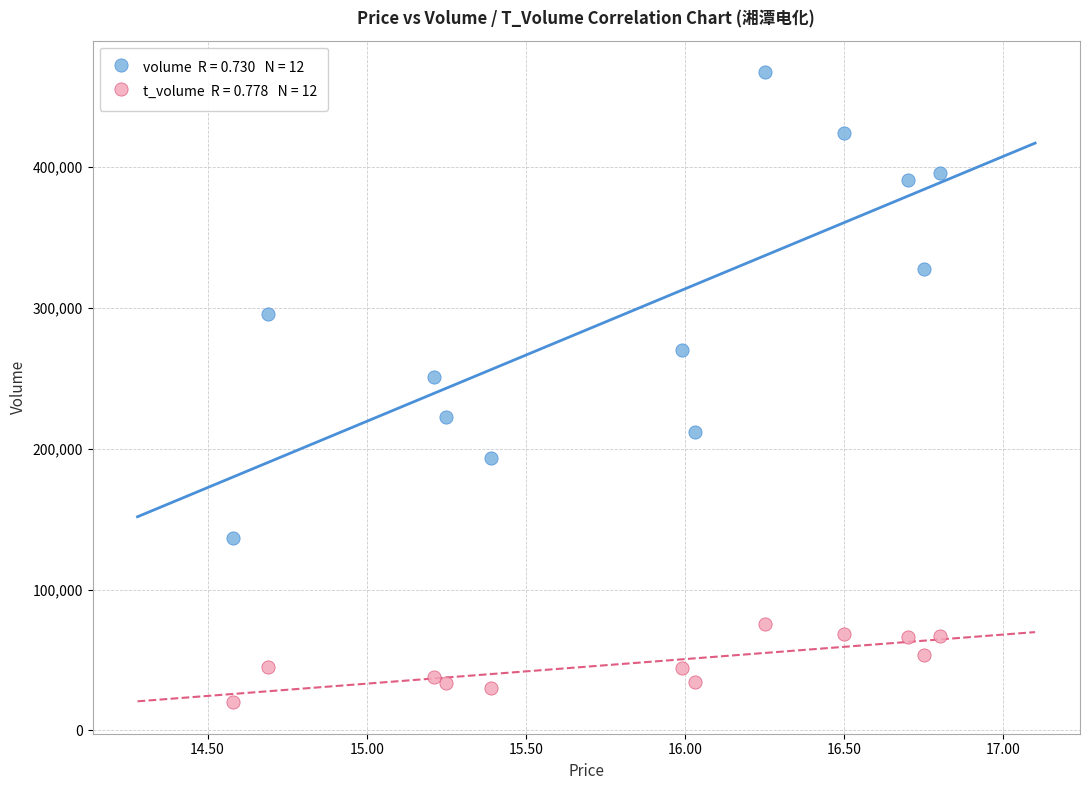

Across all data points, what is the range of Y values (max minus min)?

447286